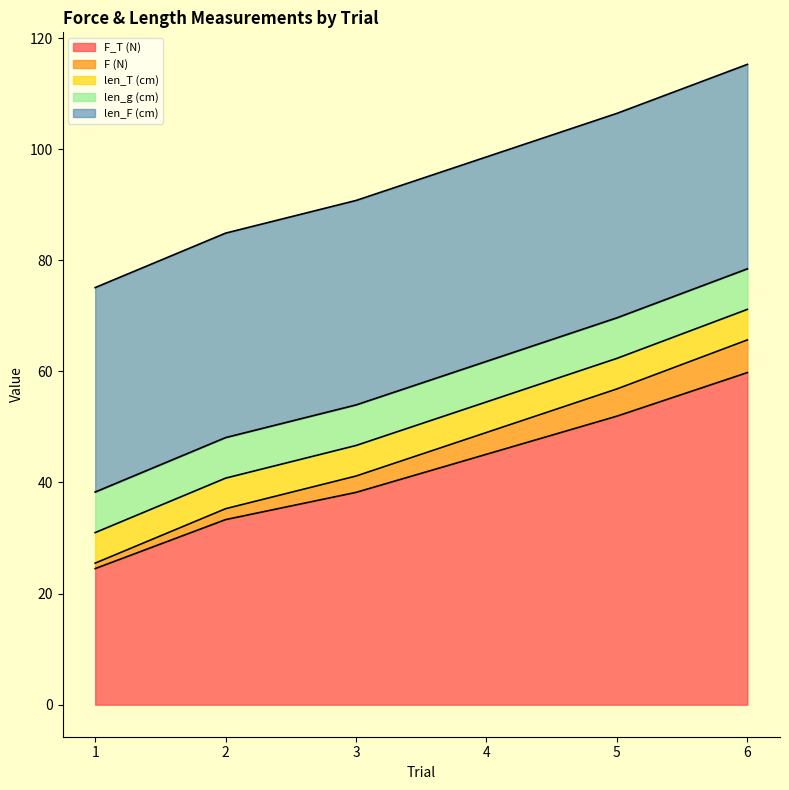

Where is len_T (cm) nearest to the value 5?

1